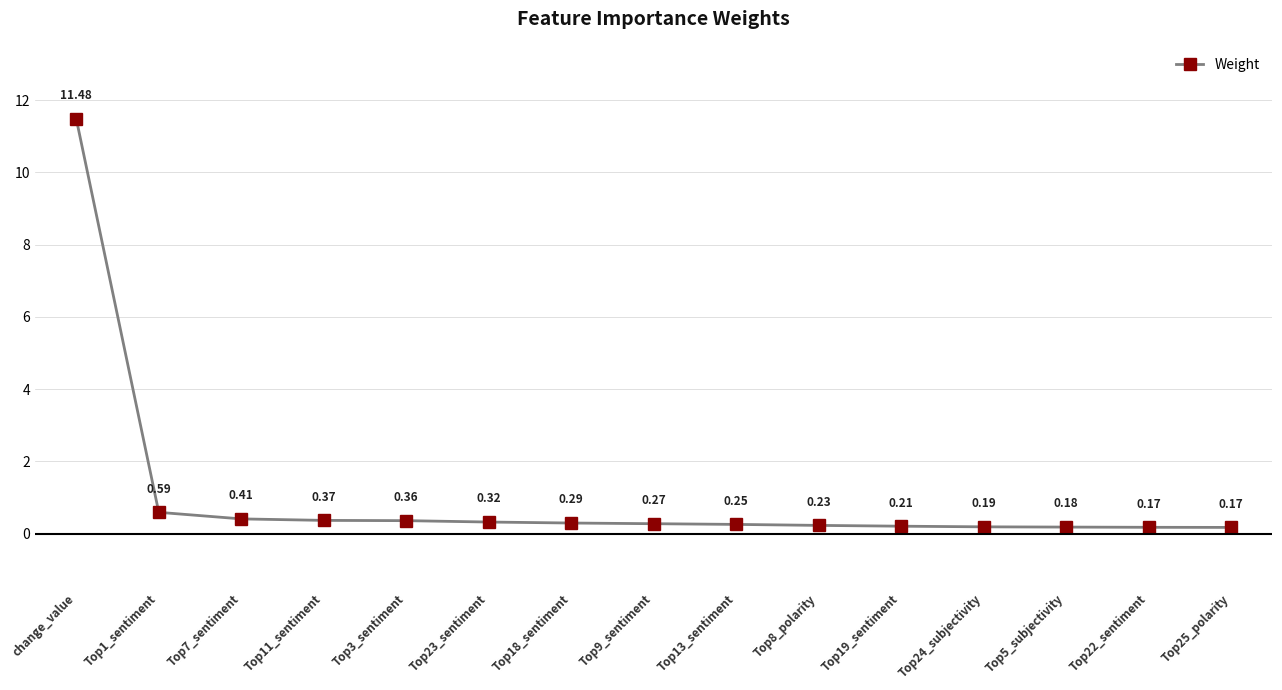

What is the sum of all values?

15.5